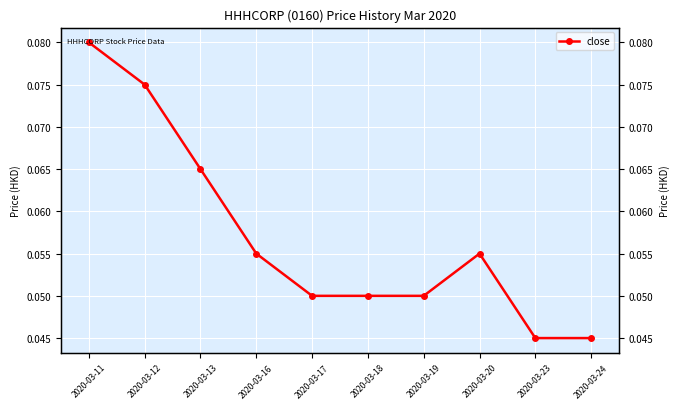

Reading left to right, what are all the values shown in this chart?

2020-03-11=0.1	2020-03-12=0.1	2020-03-13=0.1	2020-03-16=0.1	2020-03-17=0.1	2020-03-18=0.1	2020-03-19=0.1	2020-03-20=0.1	2020-03-23=0.0	2020-03-24=0.0